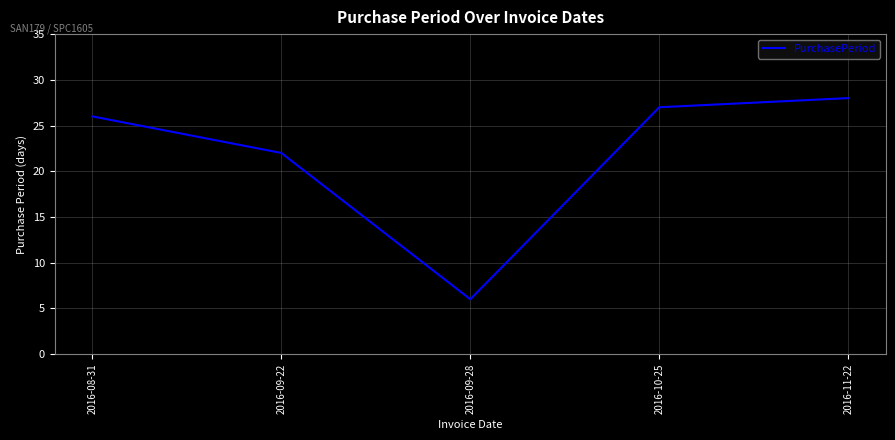

Rank the categories by value from lowest to highest.

2016-09-28, 2016-09-22, 2016-08-31, 2016-10-25, 2016-11-22